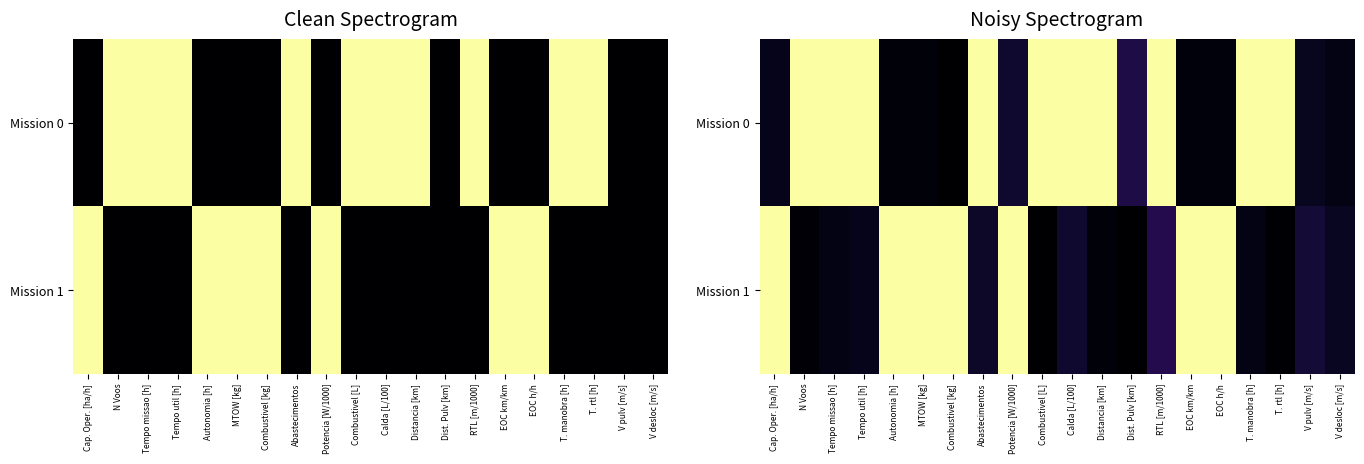

True or false: Mission 0 has a value of 1.0 at Calda [L/100].

True